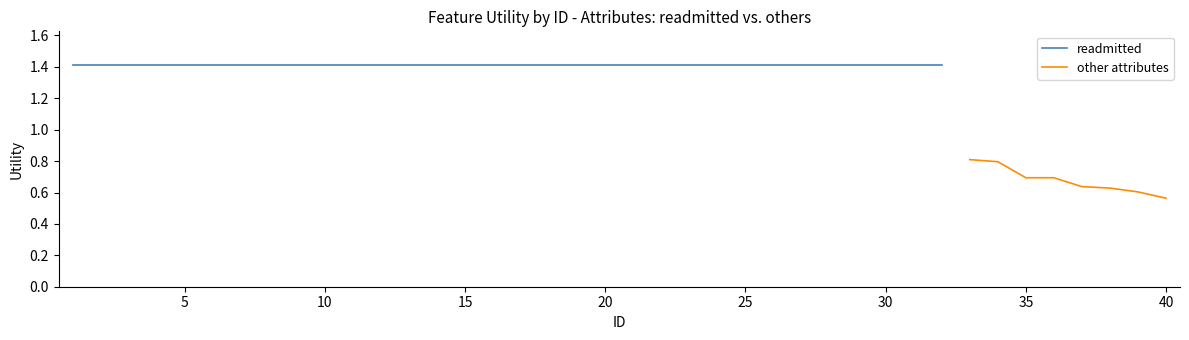

Does the chart display data point markers on the line(s)?

No